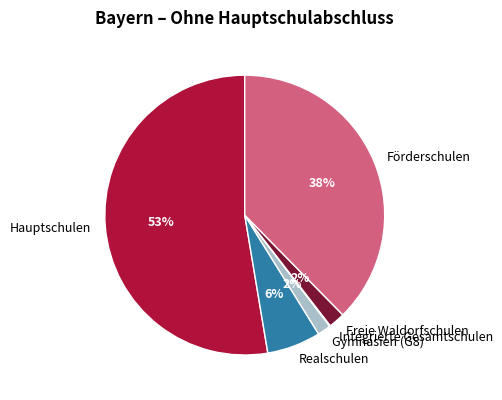

Which slice represents more than half of the pie?

Hauptschulen